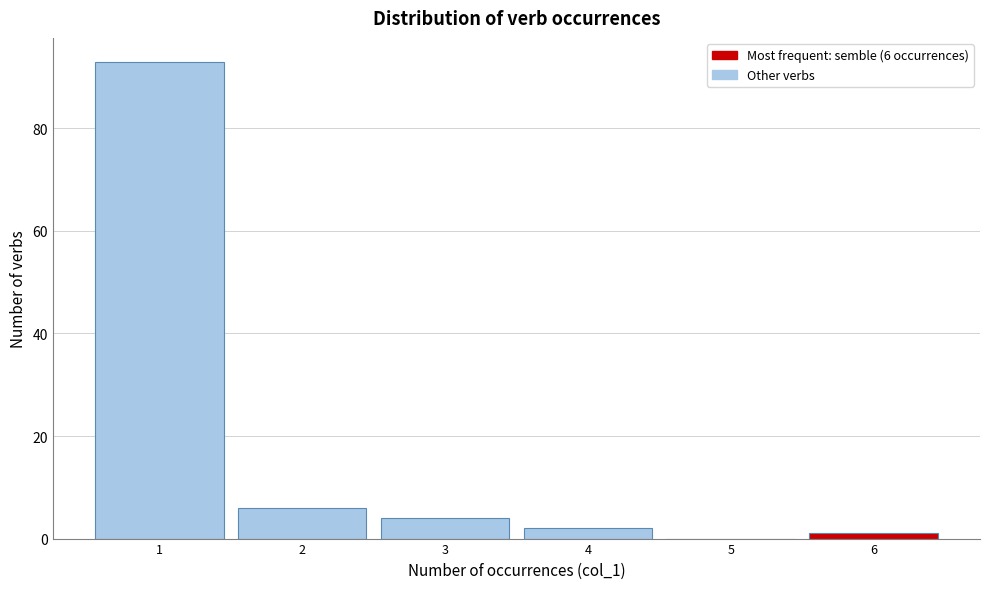

Over which range of the x-axis is the bar tallest?

0.5 to 1.5